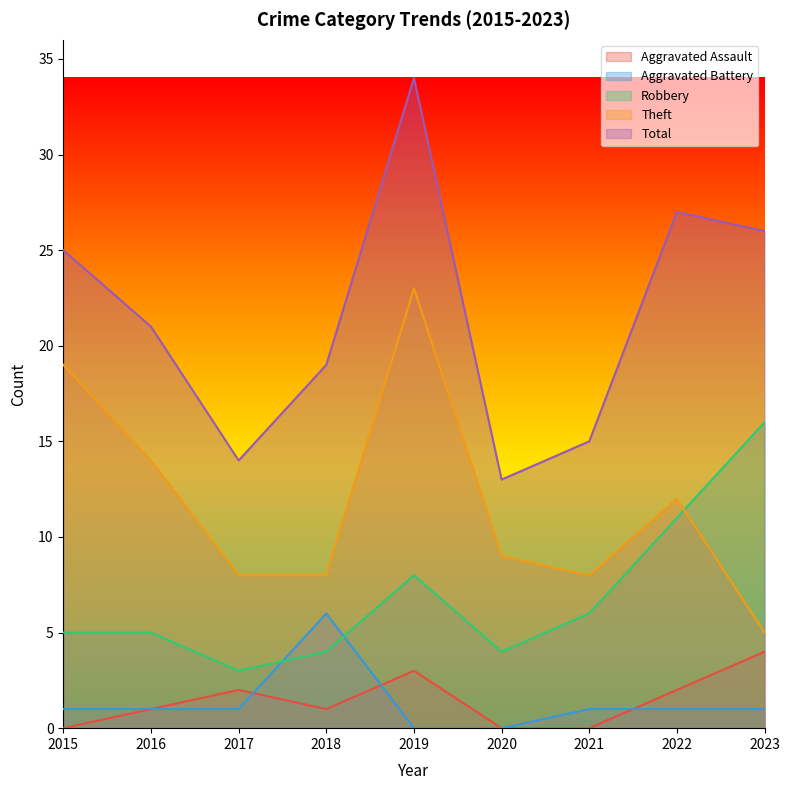

Where is Aggravated Assault nearest to the value 2?

2017